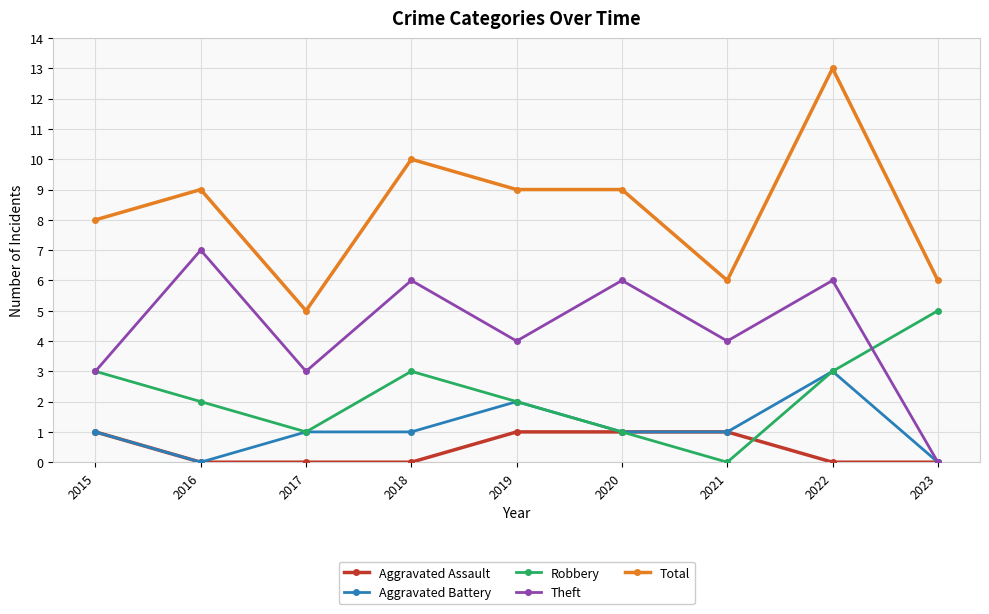

Which category has the lowest value in the Theft series?

2023